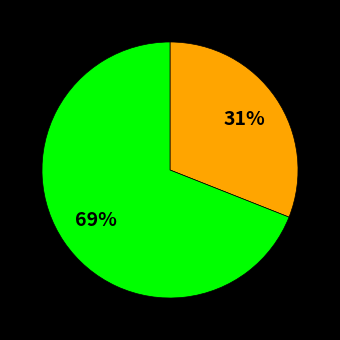

How many segments does this pie chart have?

2